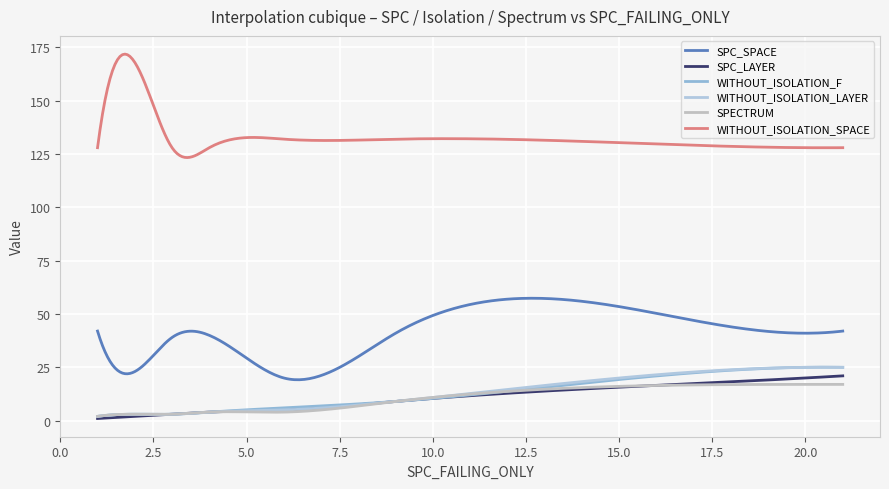

What is the difference between the maximum and minimum values in the SPC_LAYER series?

20.0